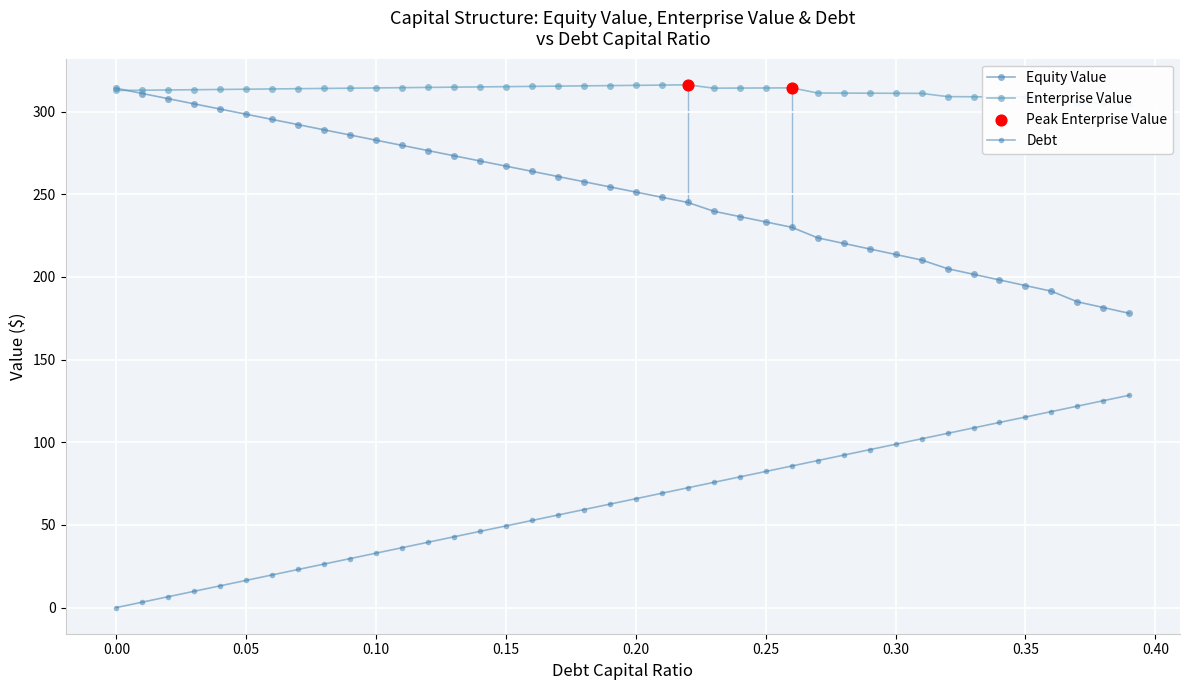

How many values in the Equity Value series are below 254?

20